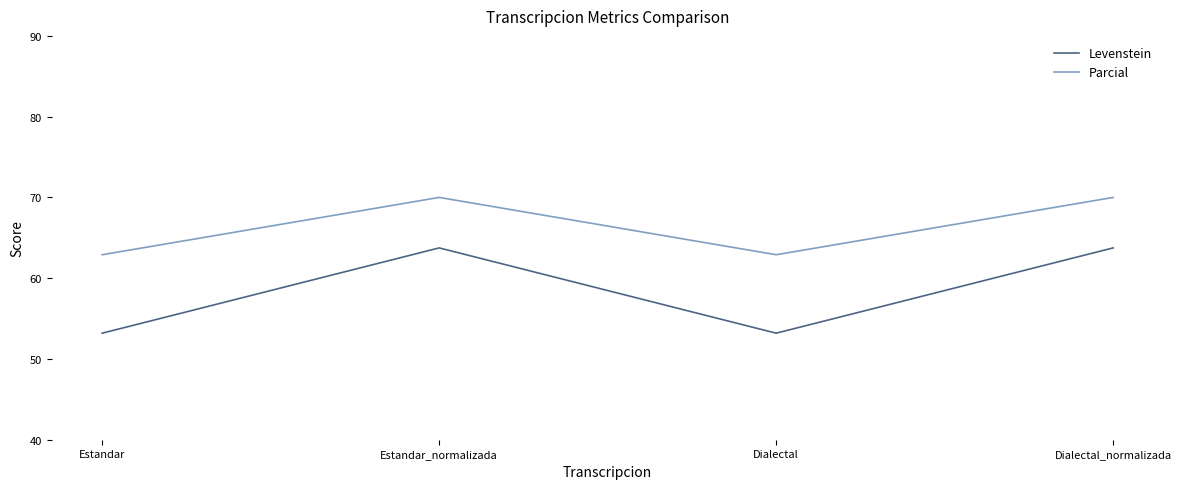

True or false: Levenstein and Parcial intersect in this chart.

False